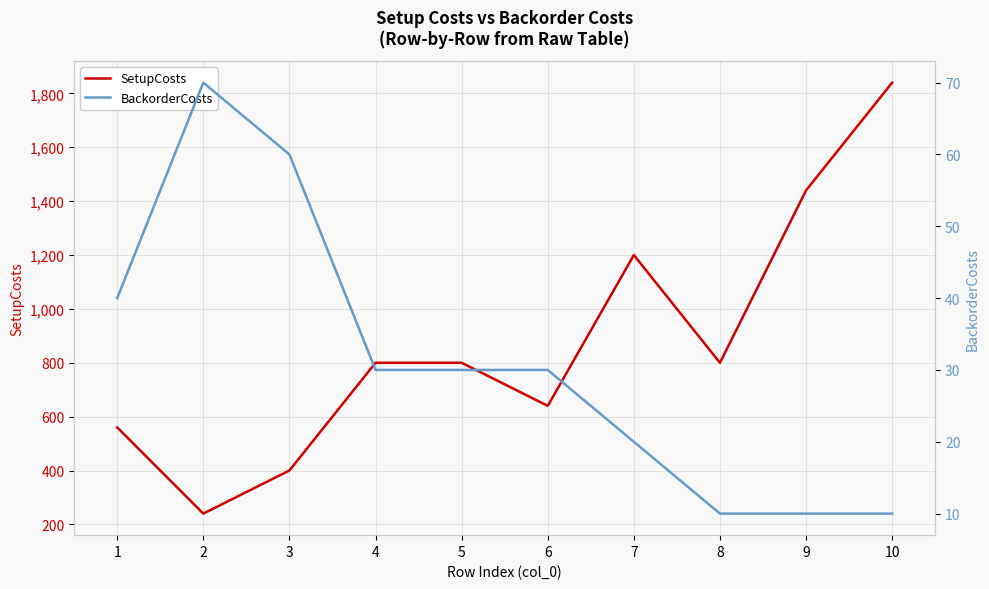

At which category does BackorderCosts reach its first local peak?

2